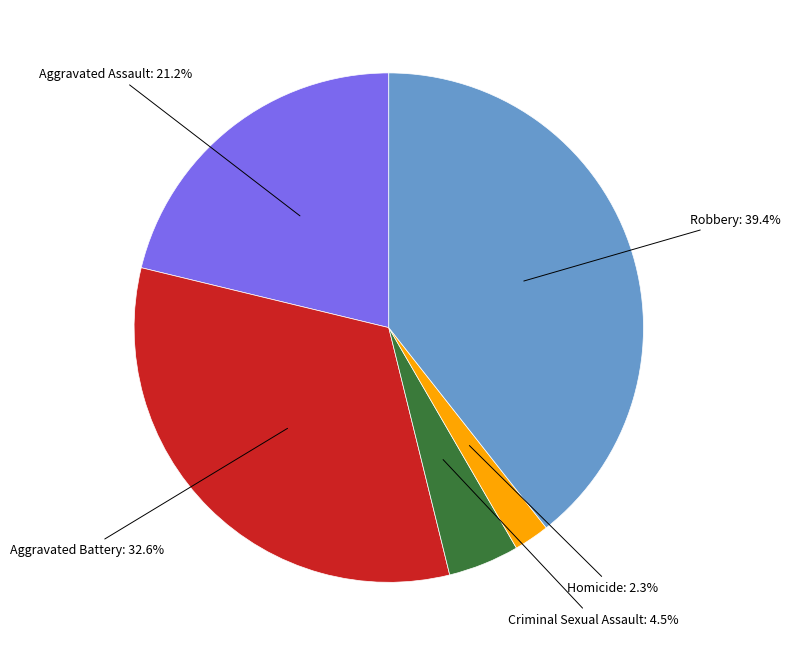

Does any single category account for the majority?

No